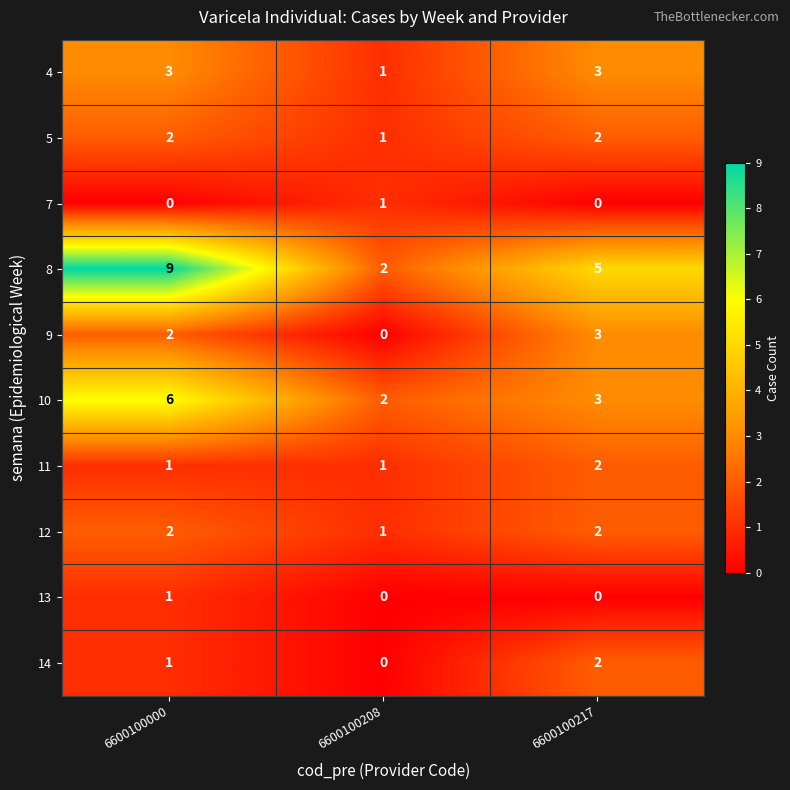

What is the total value across all series at 6600100208?

9